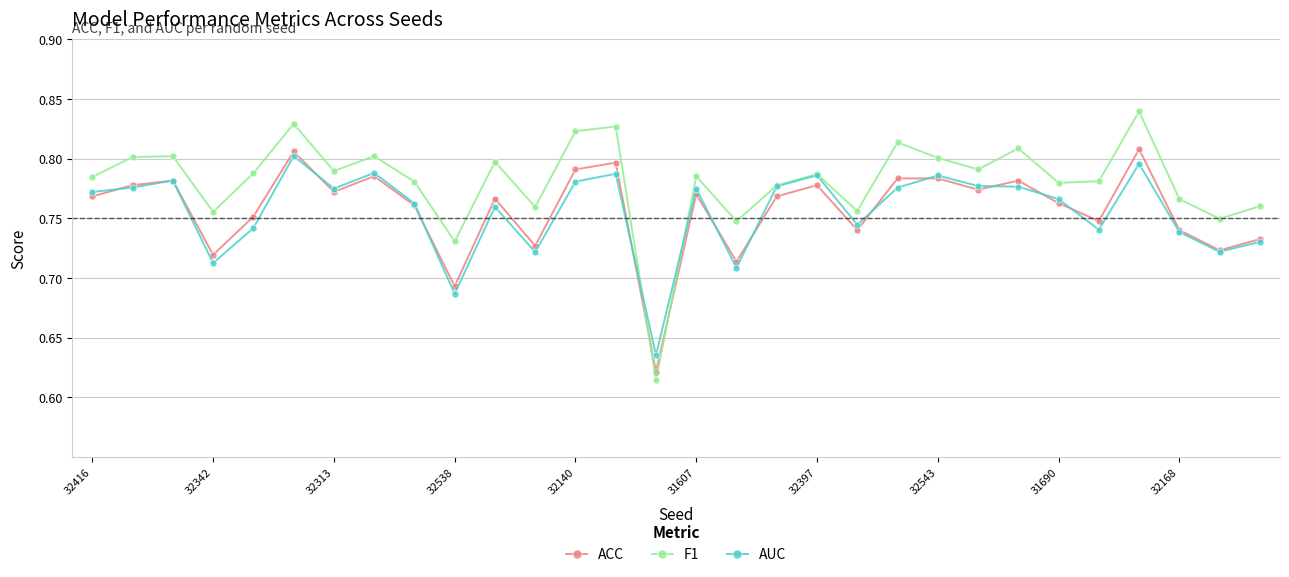

Which series has the largest total across all categories?

F1